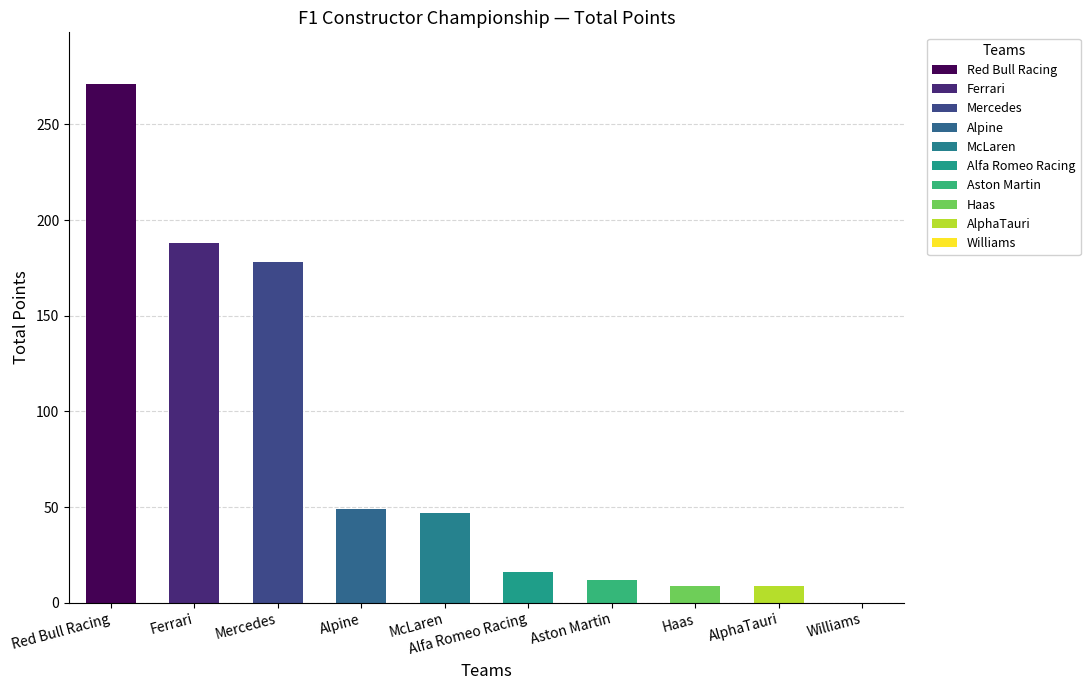

What is the sum of the values at Mercedes and Aston Martin?

190